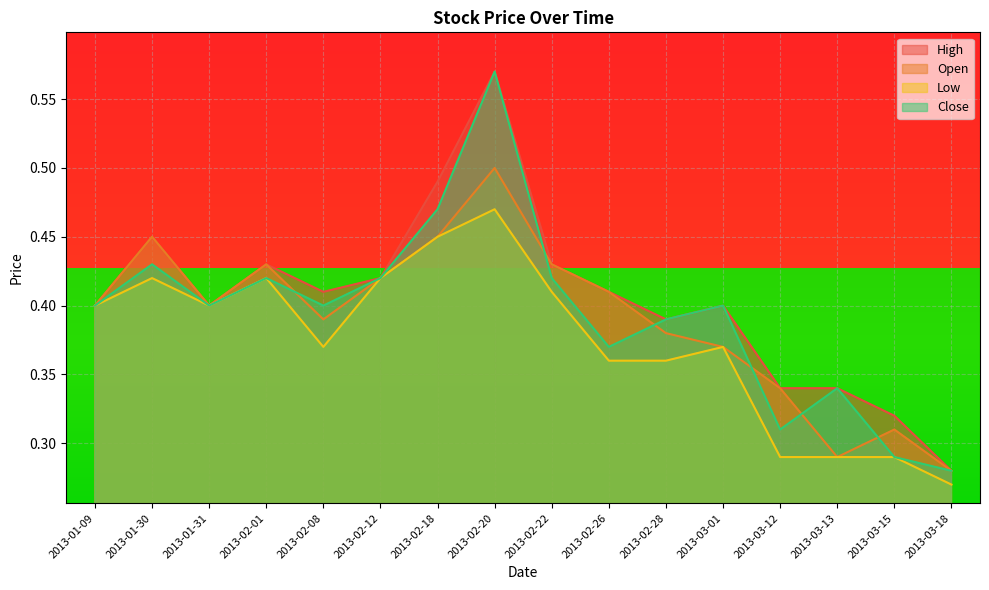

Which category has the lowest value in the Close series?

2013-03-18